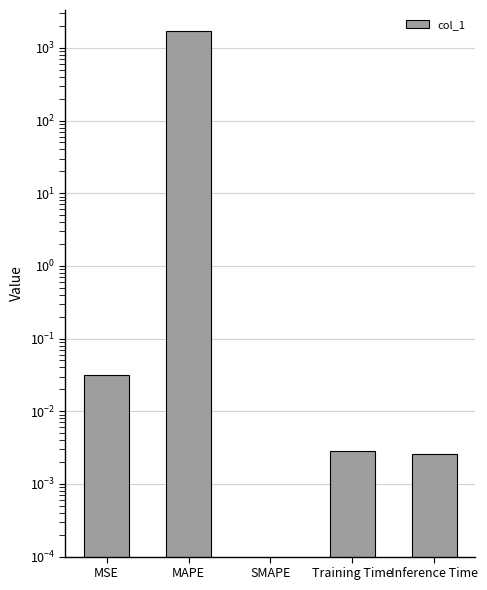

Rank the categories by value from highest to lowest.

MAPE, MSE, Training Time, Inference Time, SMAPE